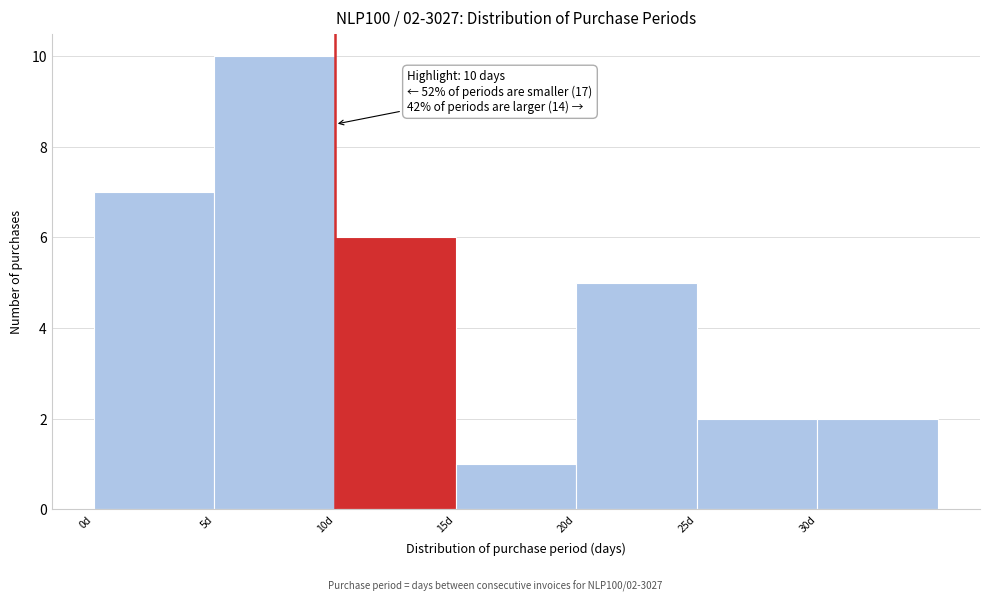

Which range on the x-axis has the tallest bar?

5 to 10